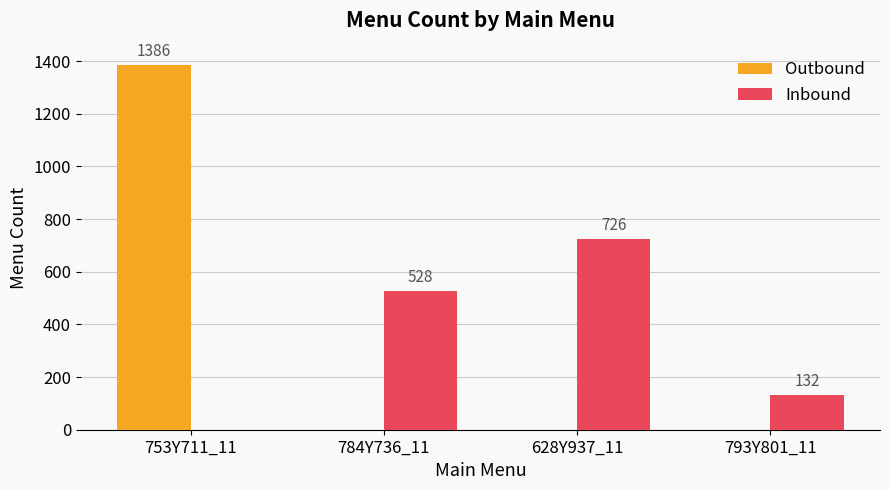

Reading right to left, transcribe all the data shown in this chart.

Outbound: 0	0	0	1386
Inbound: 132	726	528	0